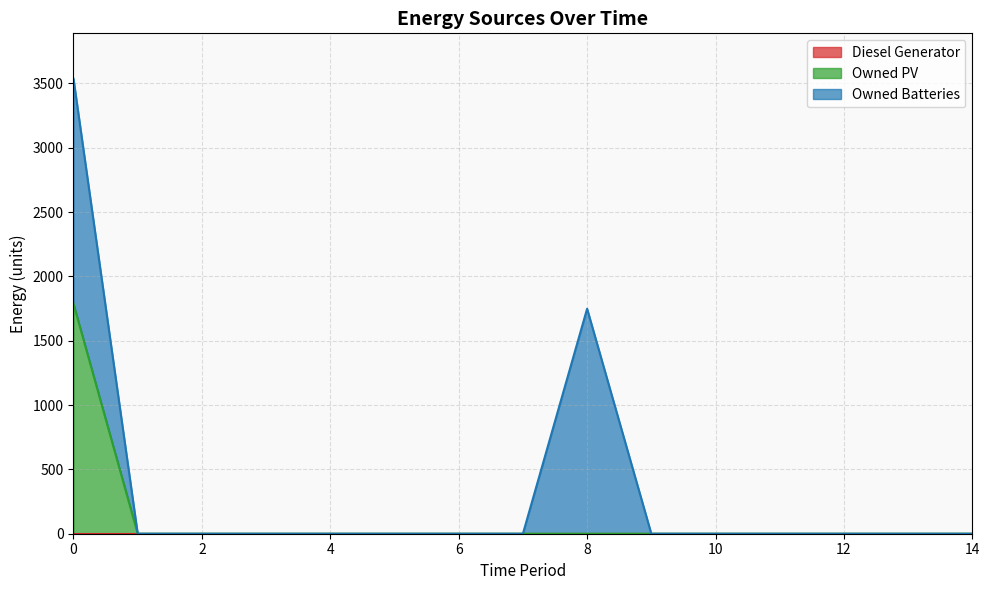

Rank the series at 14 from lowest to highest value.

Diesel Generator, Owned PV, Owned Batteries